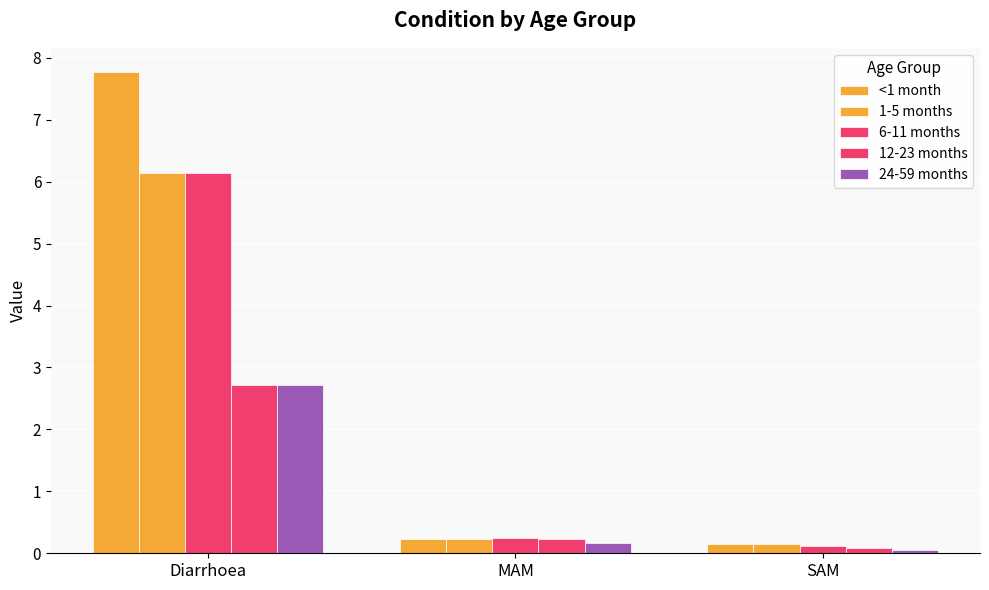

Does the chart contain any negative values?

No